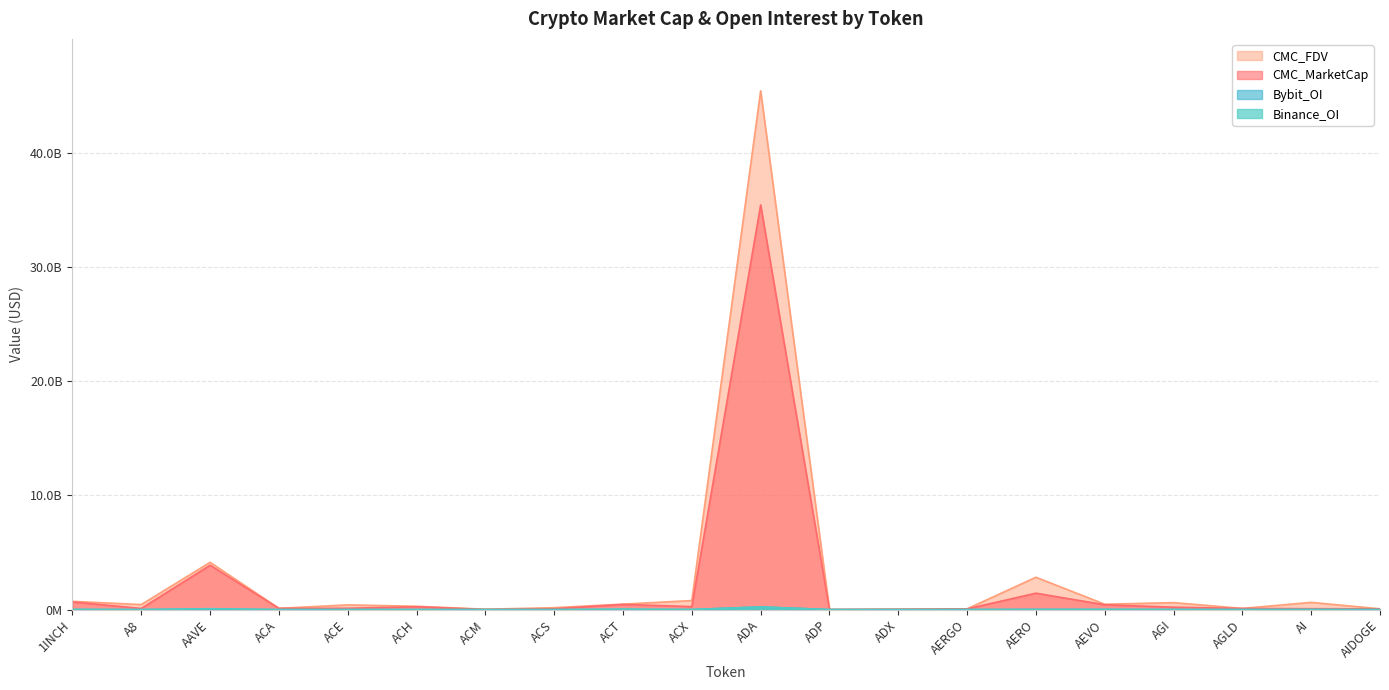

Which series has the widest spread of values?

CMC_FDV